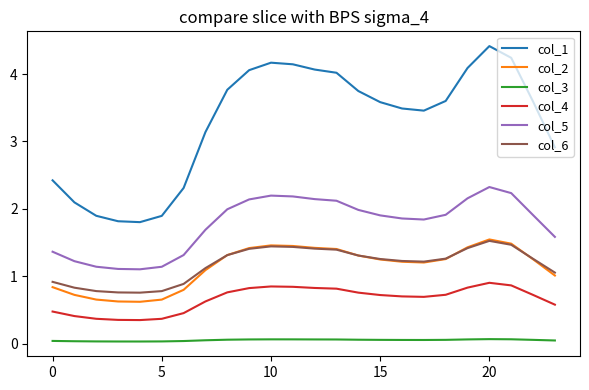

Which series has the widest spread of values?

col_1